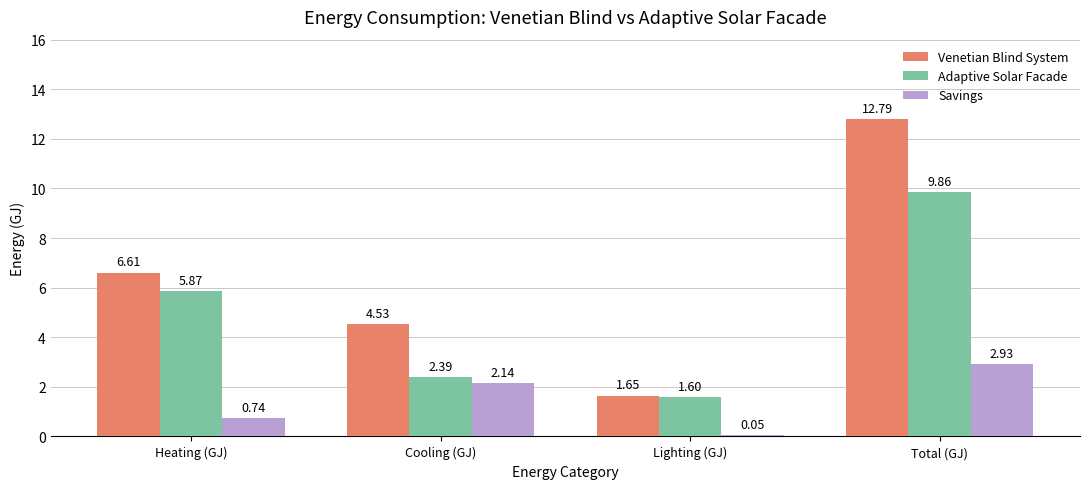

What is the total value across all series at Total (GJ)?

25.6